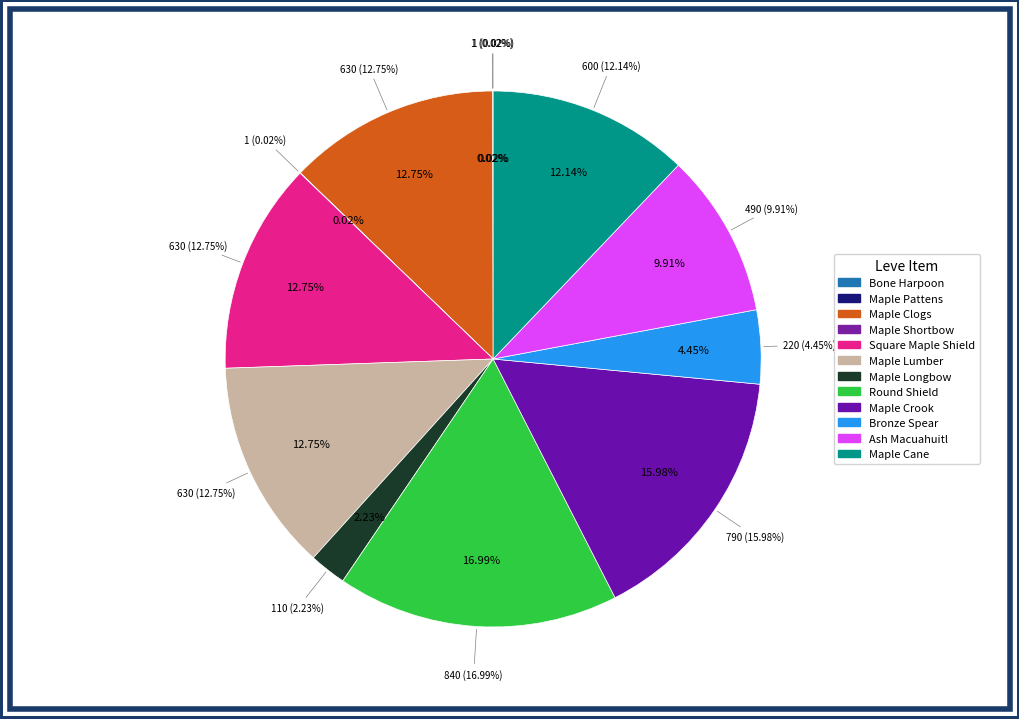

True or false: Square Maple Shield accounts for 4% of the total.

False